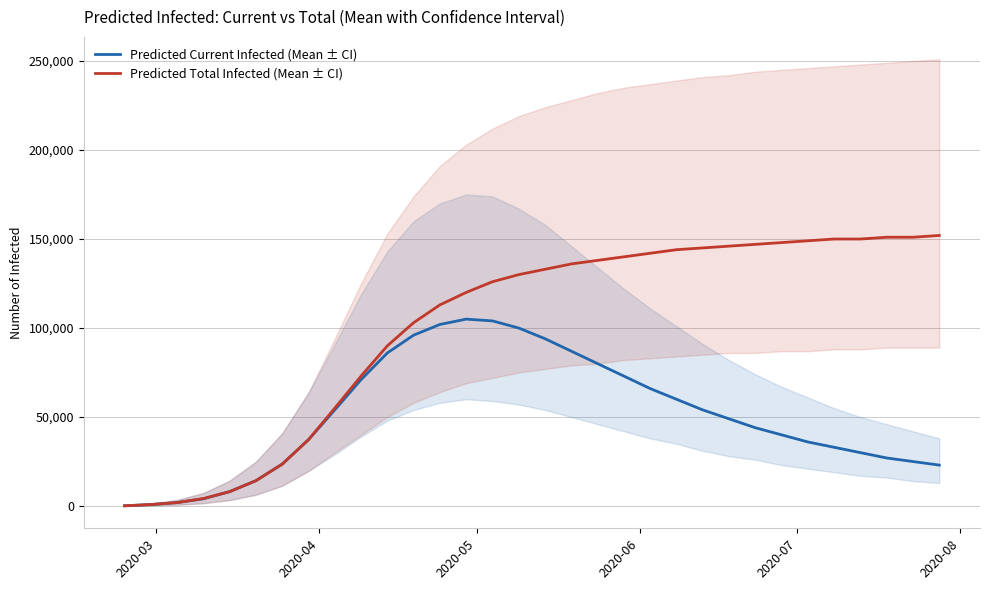

How many data points in predicted_current_infected_mean are less than 49000?

16